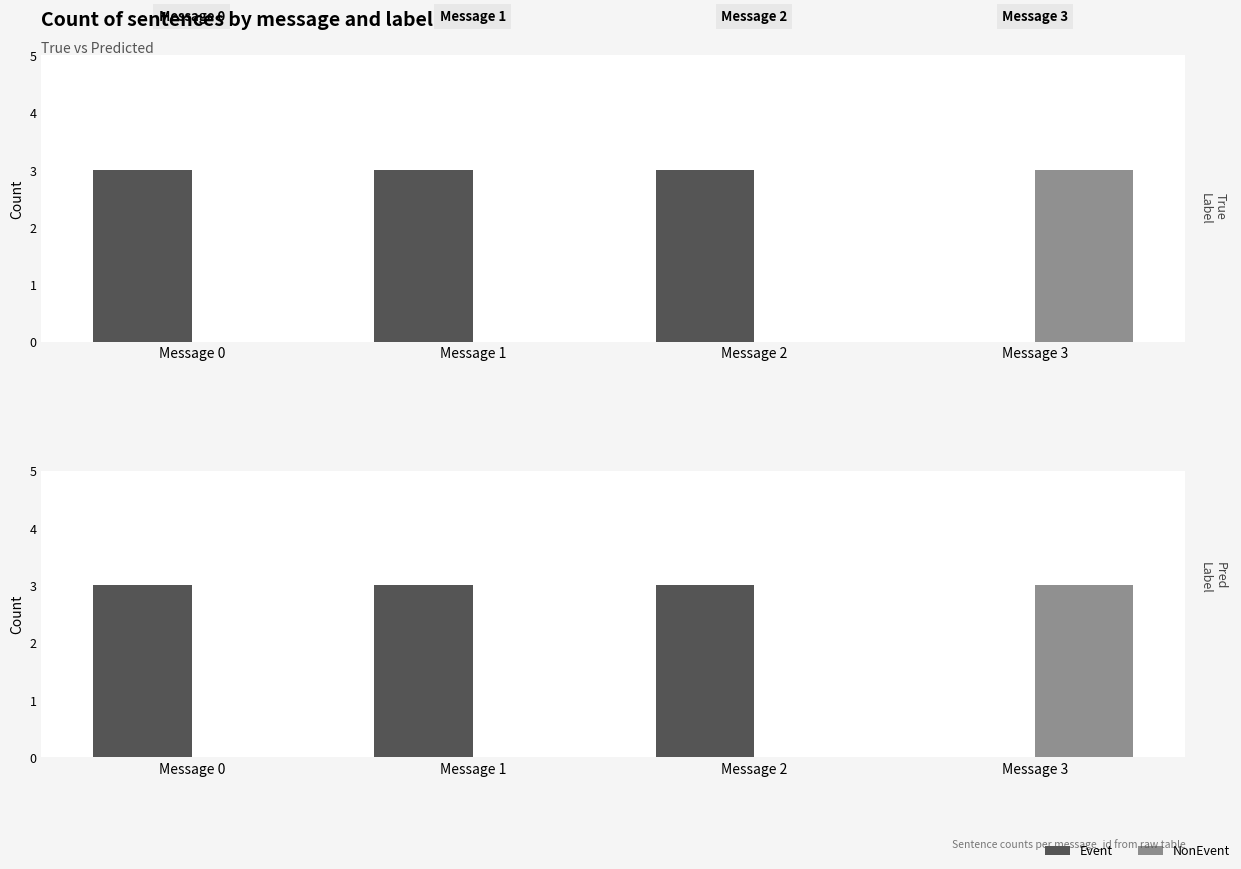

Does the chart contain stacked bars?

No